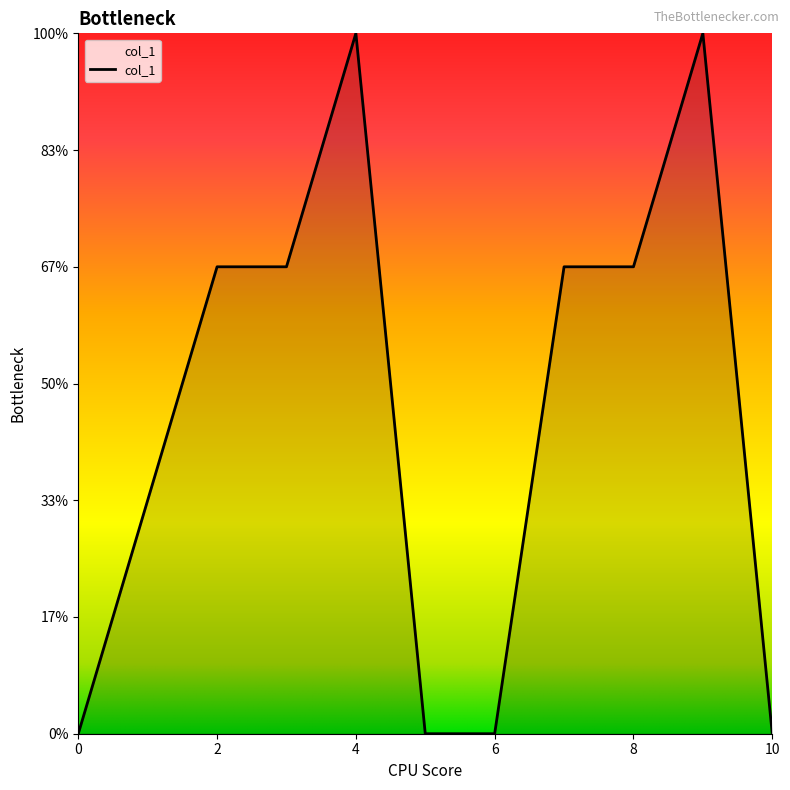

Does the chart display data point markers on the line(s)?

No